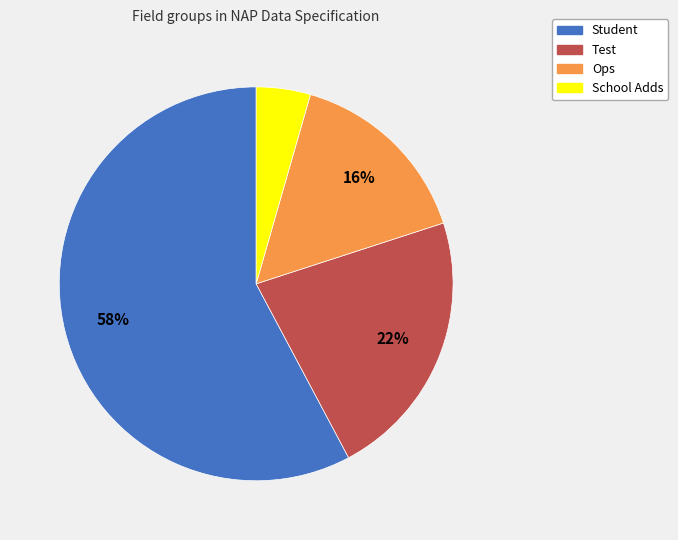

Count the number of slices in the pie.

4